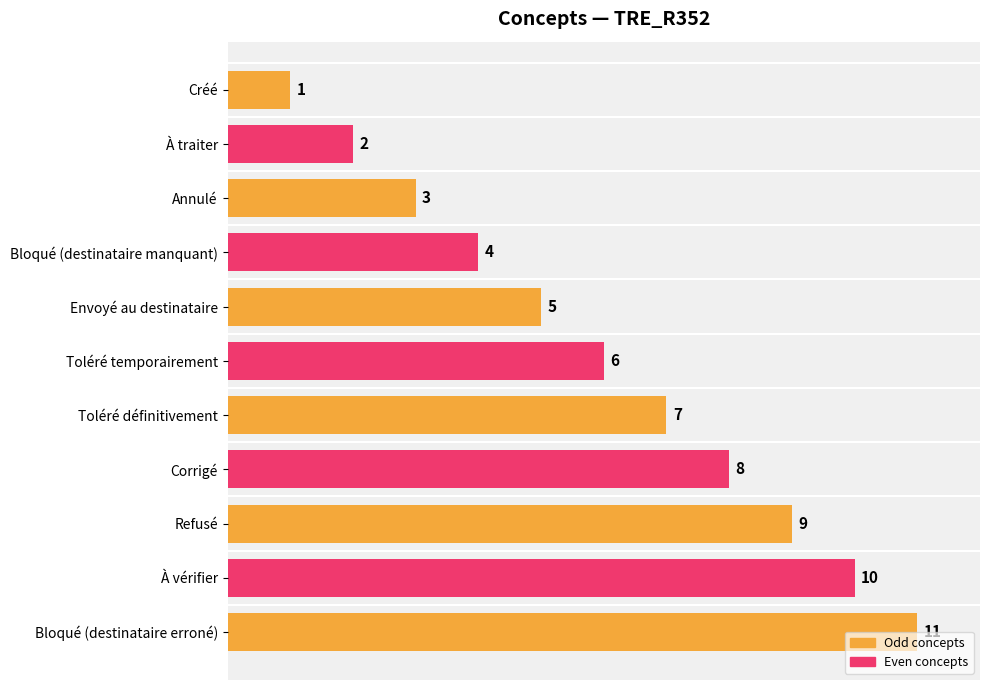

Reading left to right, transcribe all the data shown in this chart.

Créé=1	À traiter=2	Annulé=3	Bloqué (destinataire manquant)=4	Envoyé au destinataire=5	Toléré temporairement=6	Toléré définitivement=7	Corrigé=8	Refusé=9	À vérifier=10	Bloqué (destinataire erroné)=11